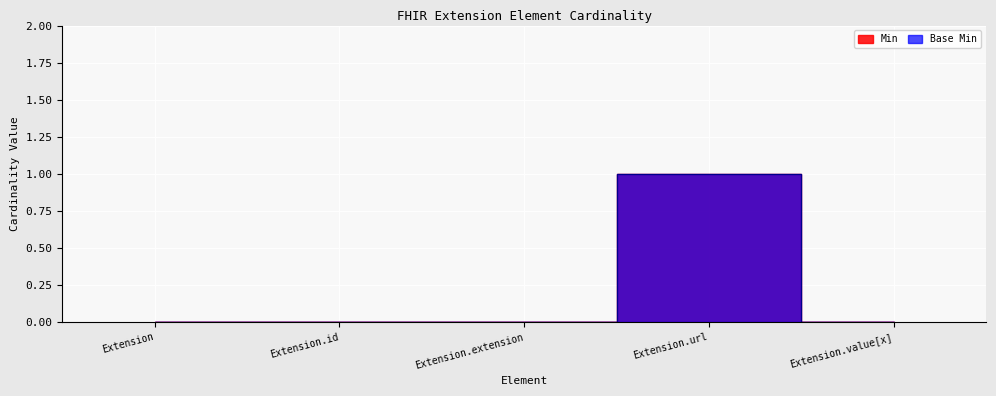

Reading right to left, transcribe all the data shown in this chart.

Min: Extension.value[x]=0	Extension.url=1	Extension.extension=0	Extension.id=0	Extension=0
Base Min: Extension.value[x]=0	Extension.url=1	Extension.extension=0	Extension.id=0	Extension=0